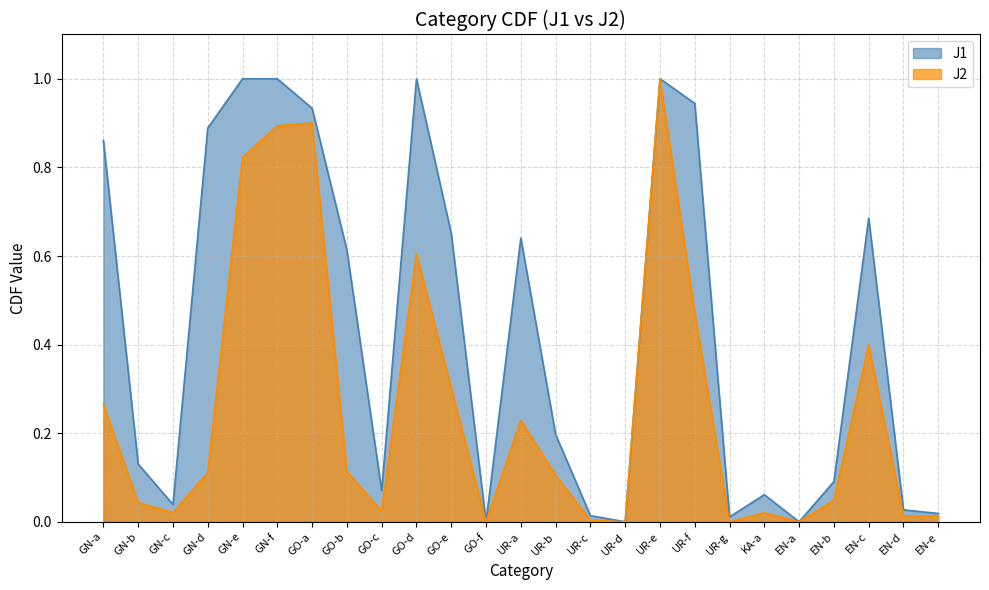

In J2, how many points are lower than both neighbors (excluding endpoints)?

6